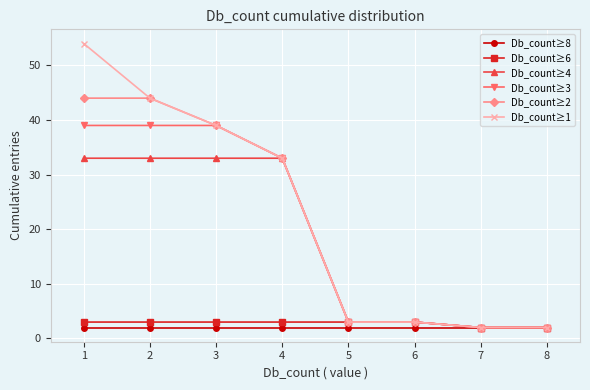

Which series has the largest range (max minus min)?

Db_count≥1